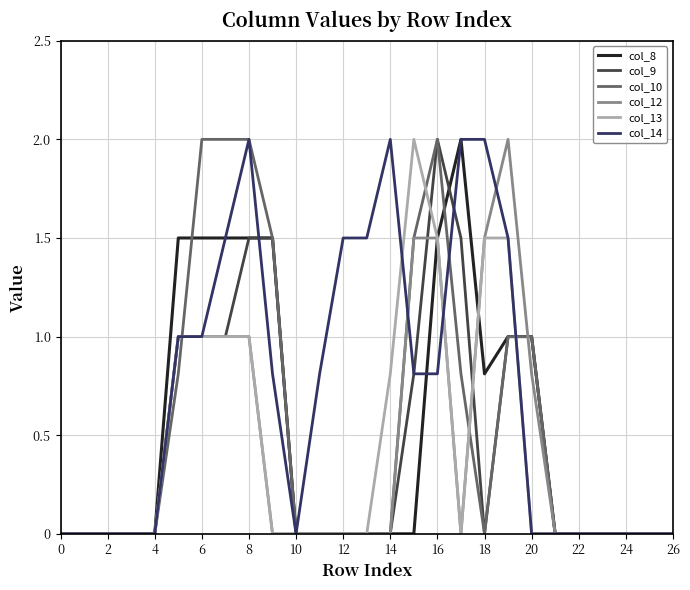

Which series has the largest total across all categories?

col_14